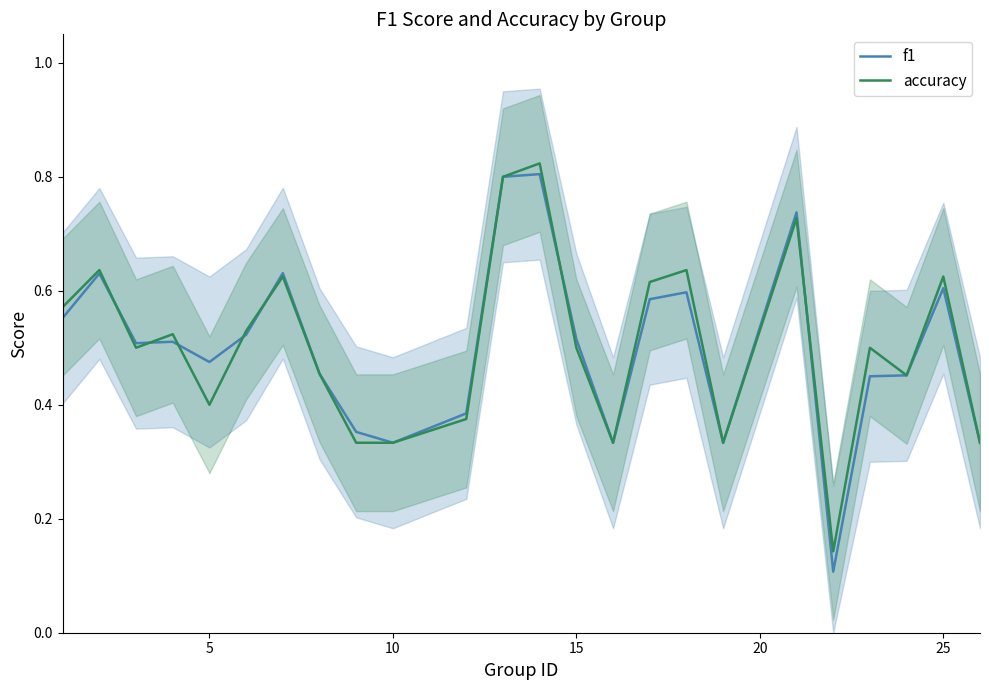

True or false: accuracy has more than 0 points higher than both neighbors.

True